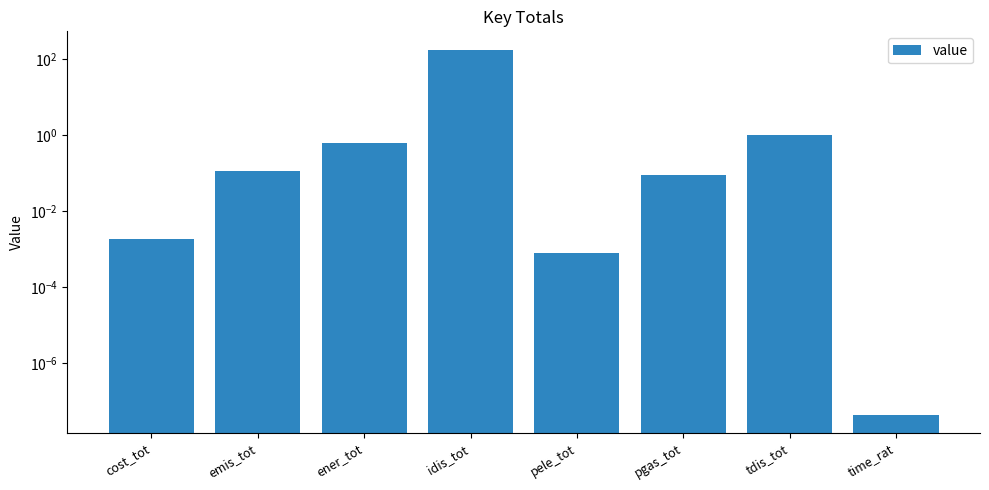

Which label corresponds to the largest value in the chart?

idis_tot